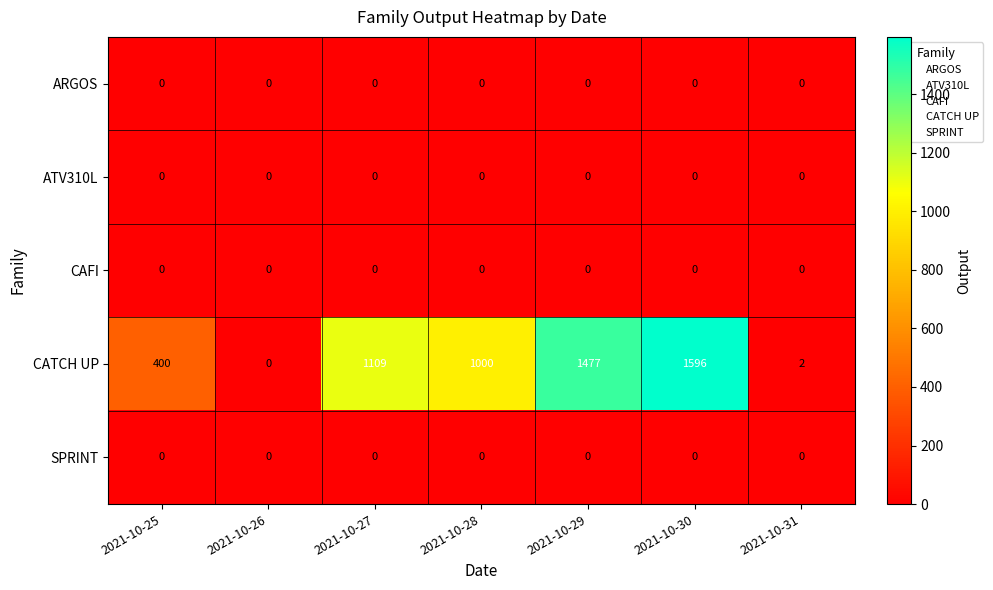

Which series has the widest spread of values?

CATCH UP